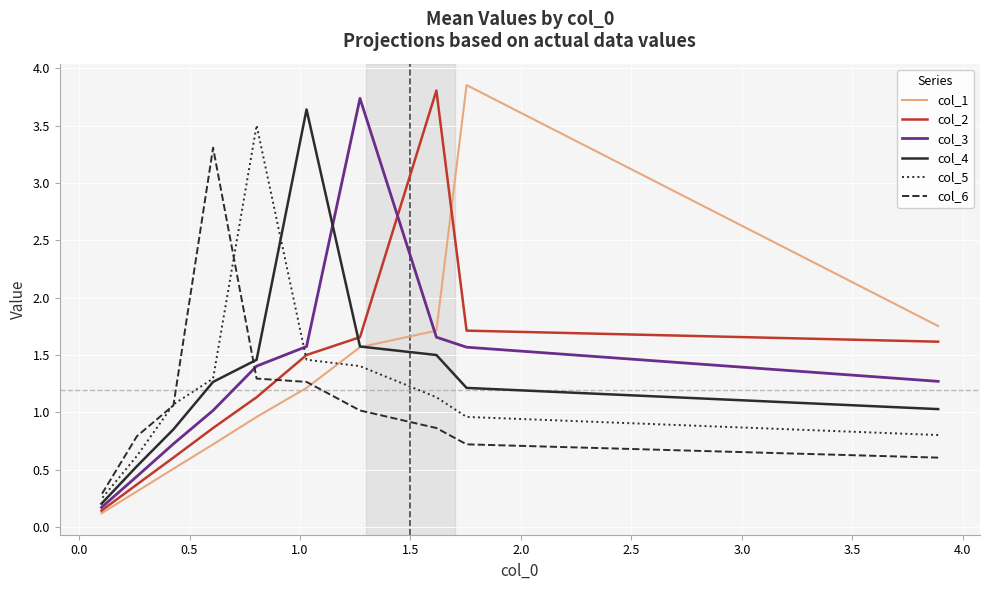

What is the minimum value for col_5?

0.2